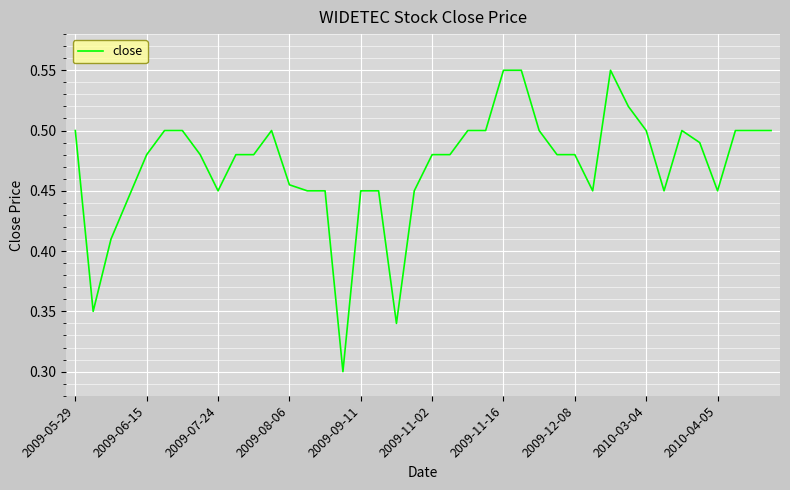

Is this an area chart (filled region under the line)?

No